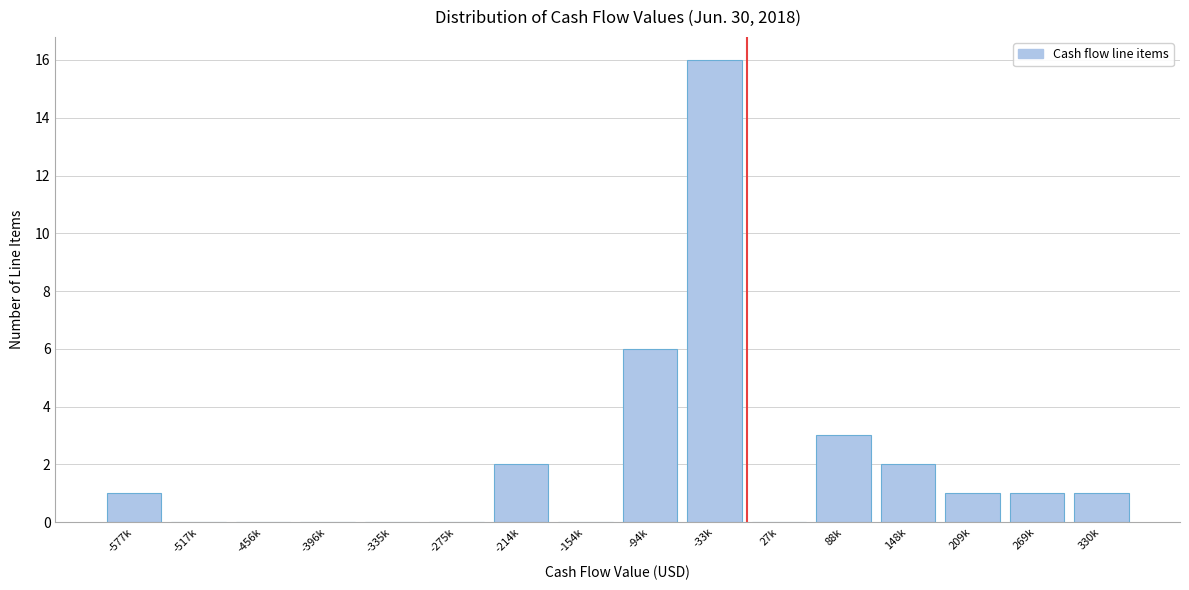

Reading right to left, extract all data points from this chart.

330k=1	269k=1	209k=1	148k=2	88k=3	27k=0	-33k=16	-94k=6	-154k=0	-214k=2	-275k=0	-335k=0	-396k=0	-456k=0	-517k=0	-577k=1